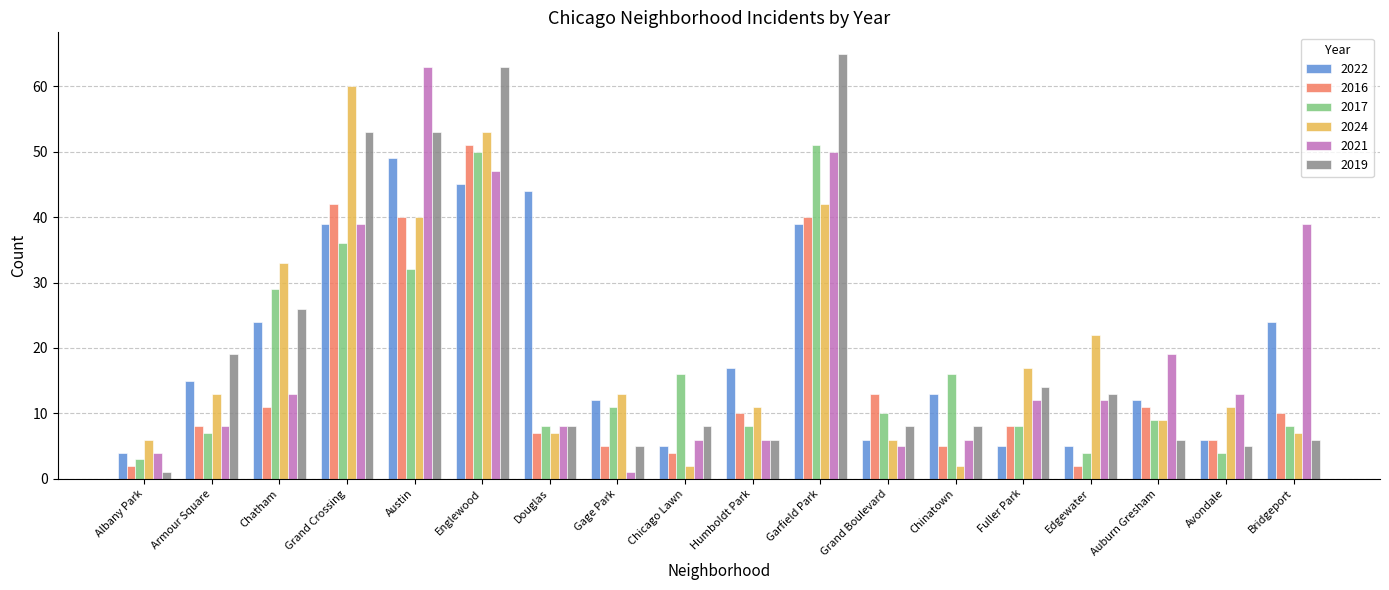

Read the 2016 value at Garfield Park, to the nearest 10.

40